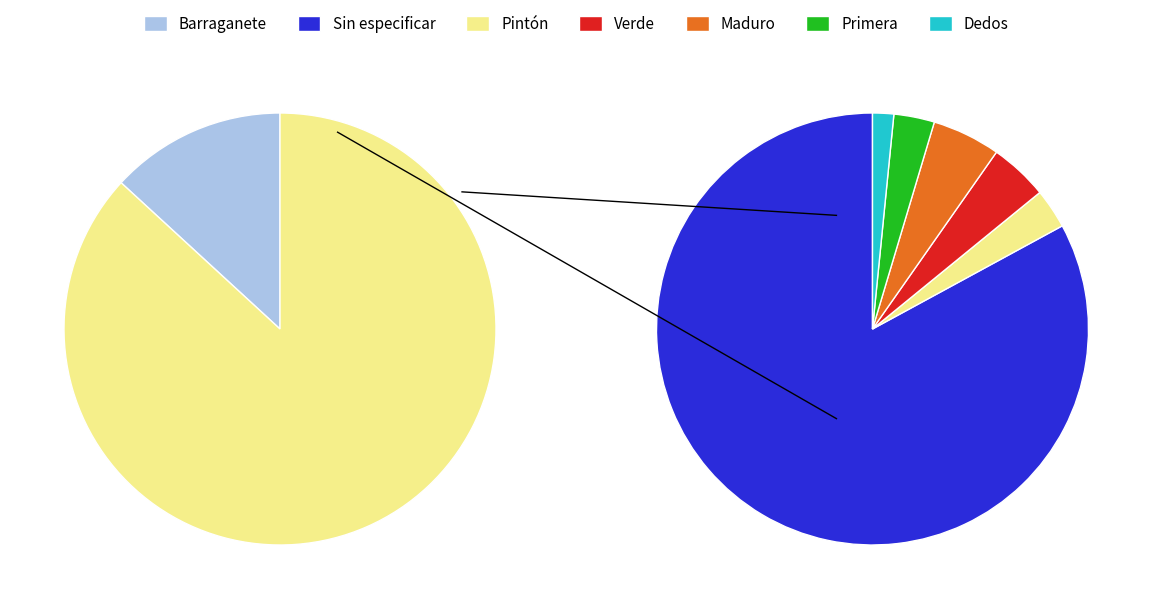

Which slice is the largest?

Sin especificar